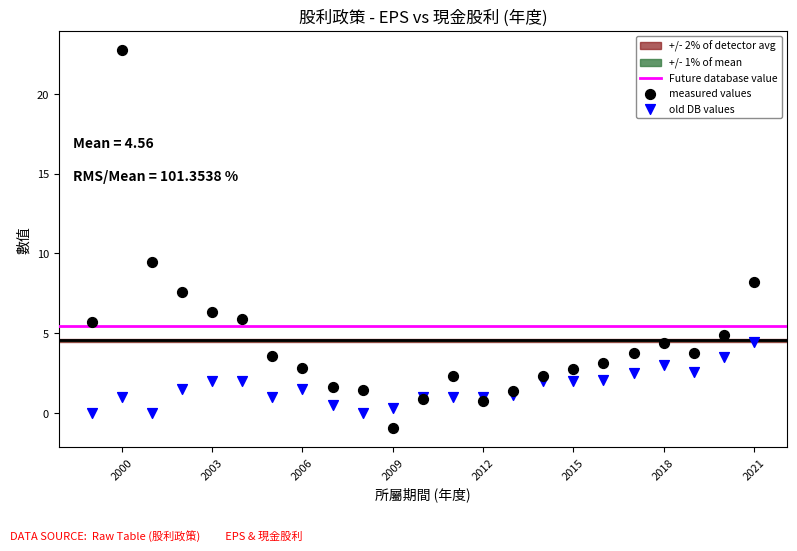

What is the X range (max minus min) for the scatter plot?

22.0